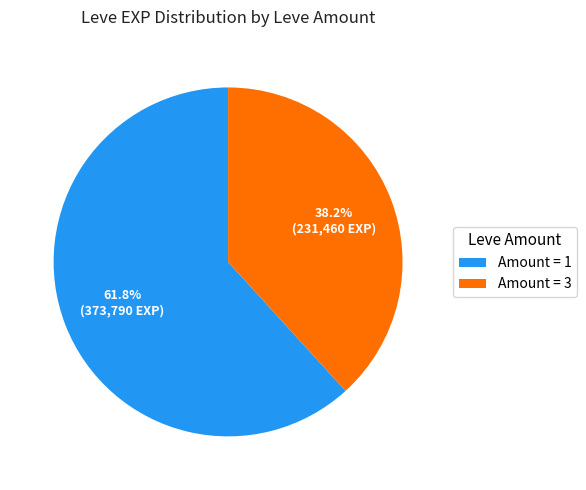

What portion of the pie excludes Amount = 1?

38.2%